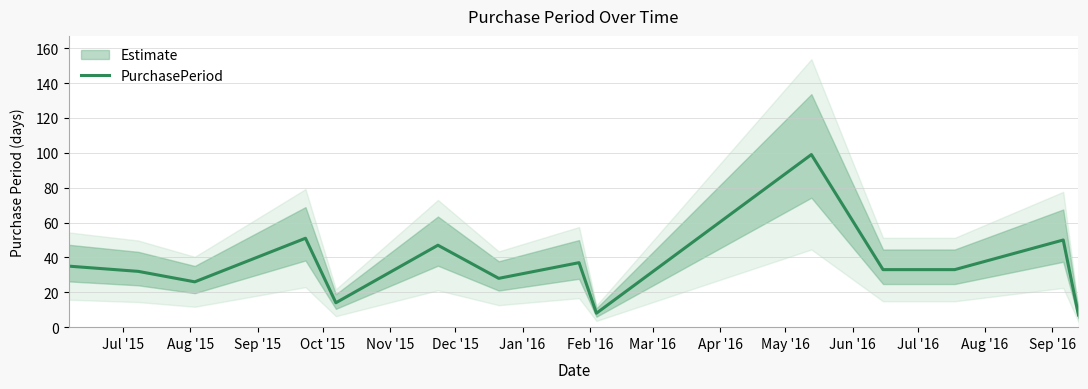

What is the maximum value for PurchasePeriod?

99